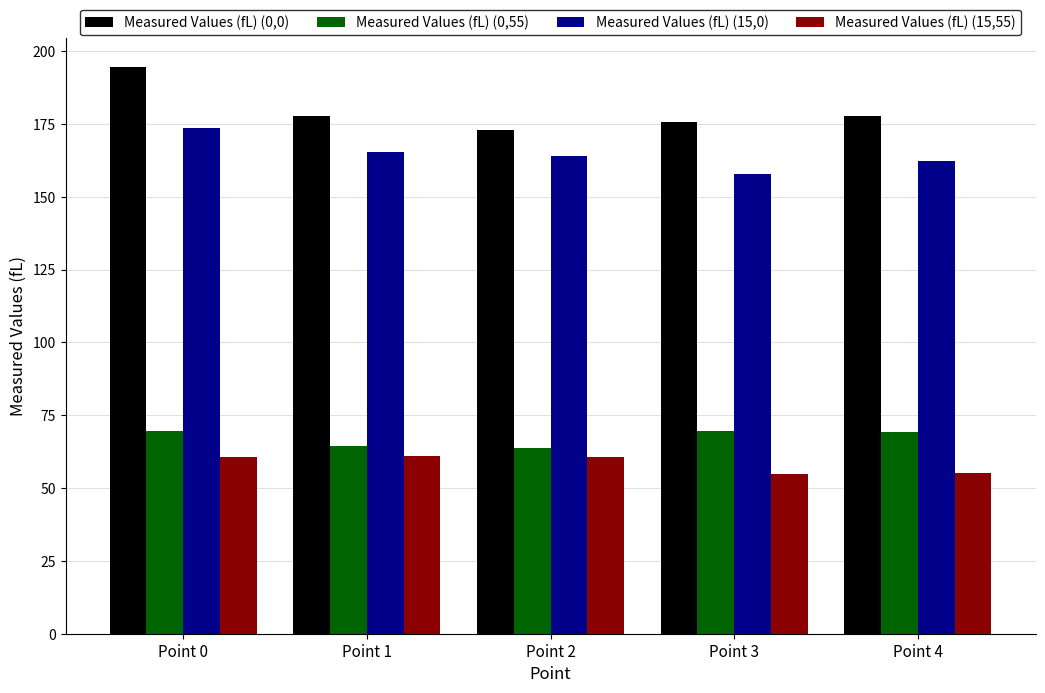

What is the minimum value for Measured Values (fL) (0,0)?

173.0